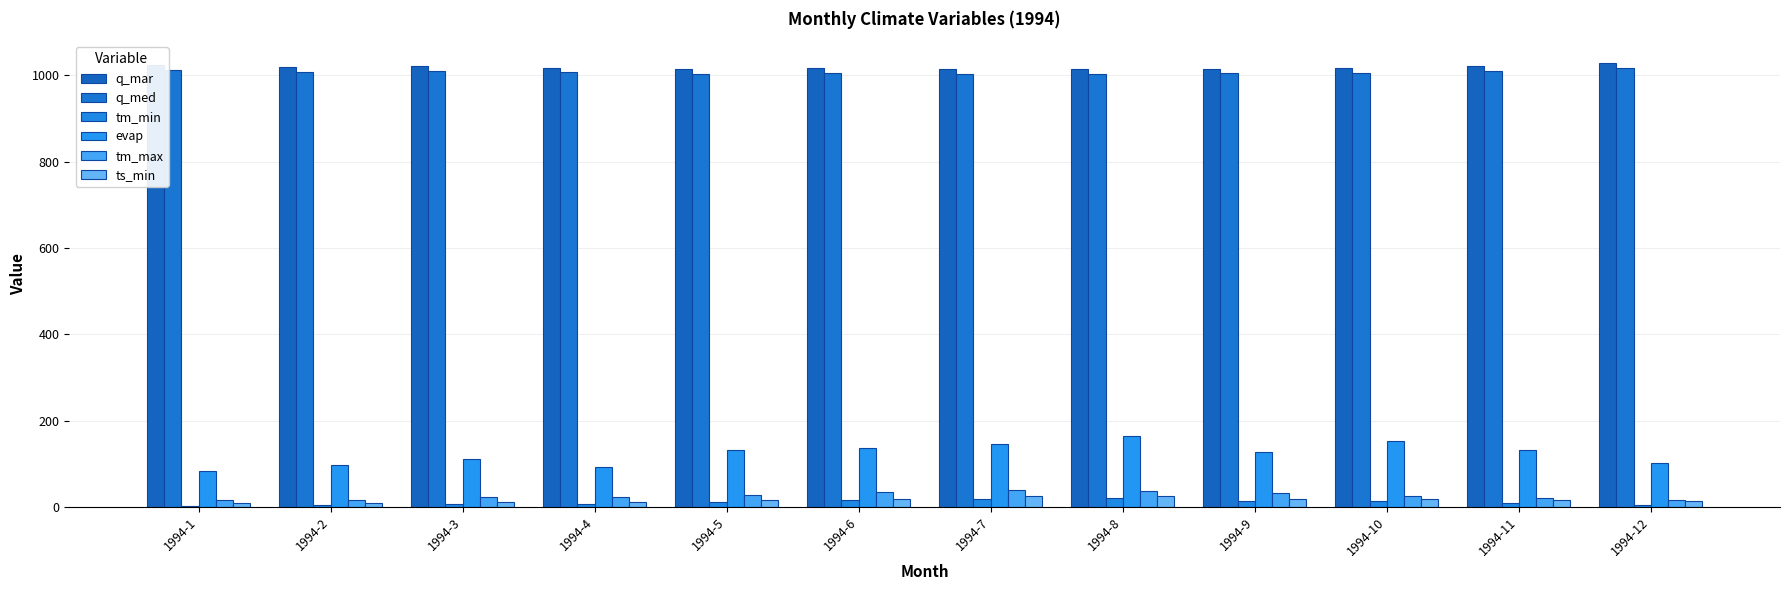

At which label does evap first exceed 133?

1994-6